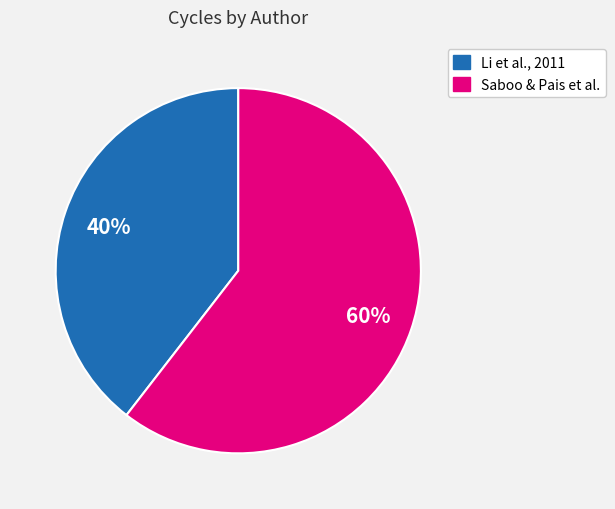

Does any single category account for the majority?

Yes